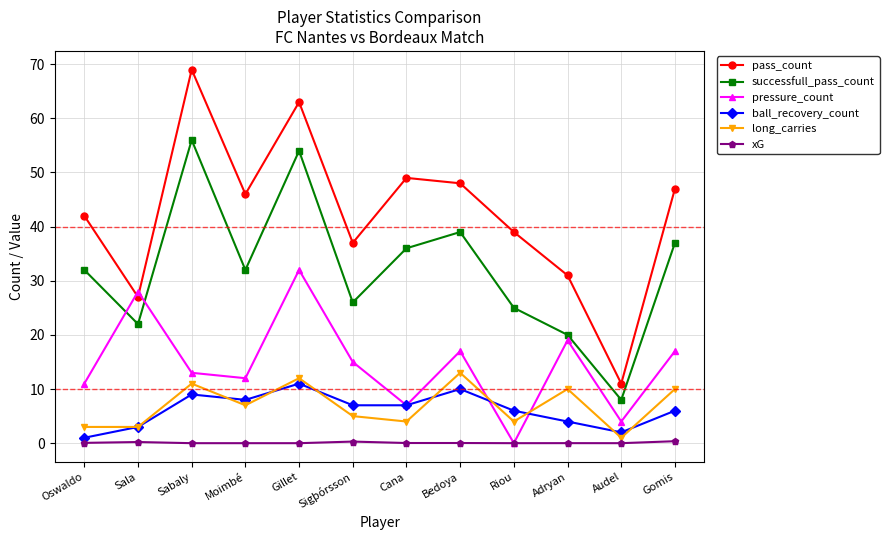

In pass_count, how many points are lower than both neighbors (excluding endpoints)?

4